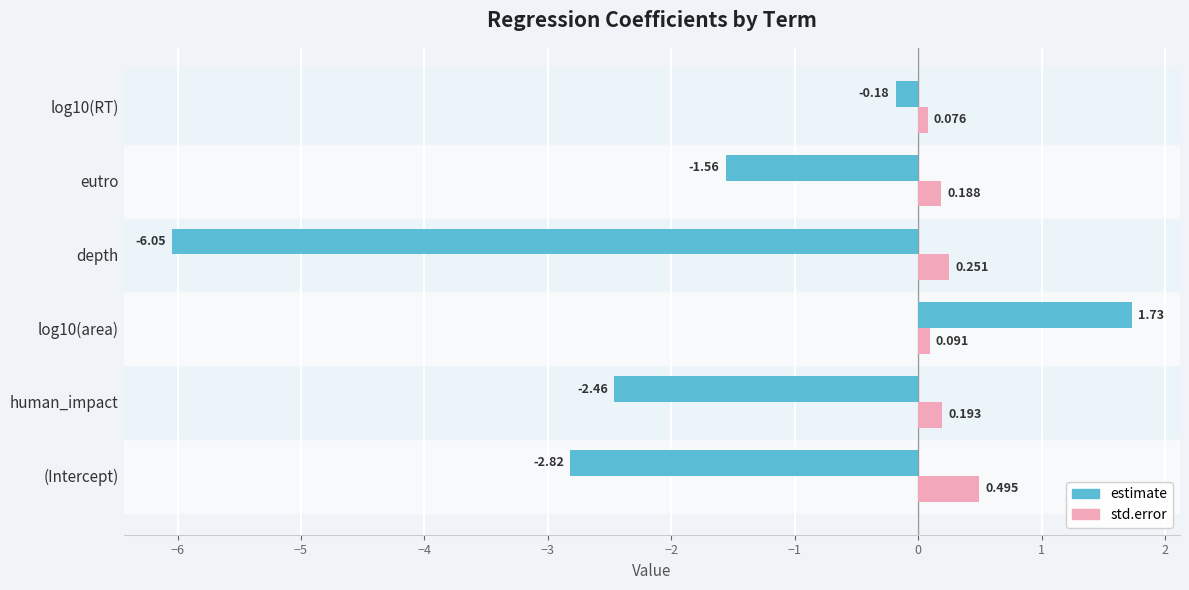

List the series in order of their overall mean, lowest first.

estimate, std.error